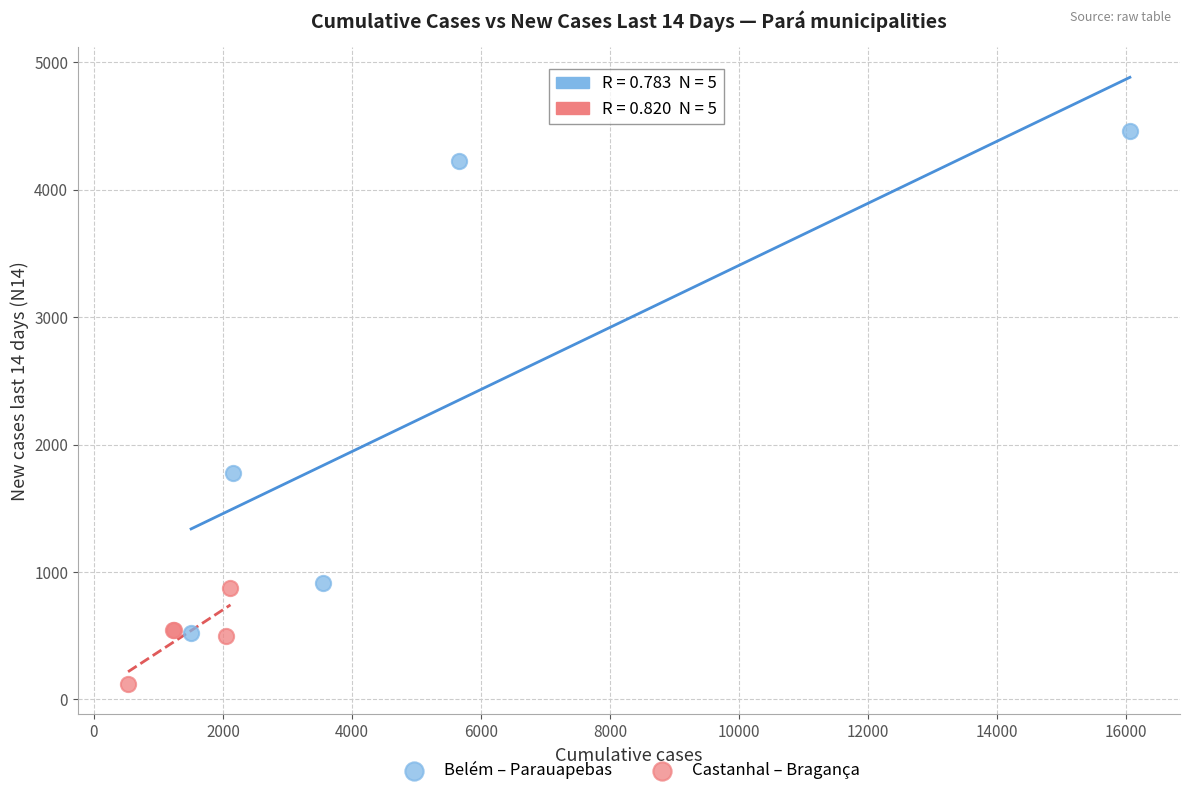

Which series has the widest spread of Y values?

Belém – Parauapebas